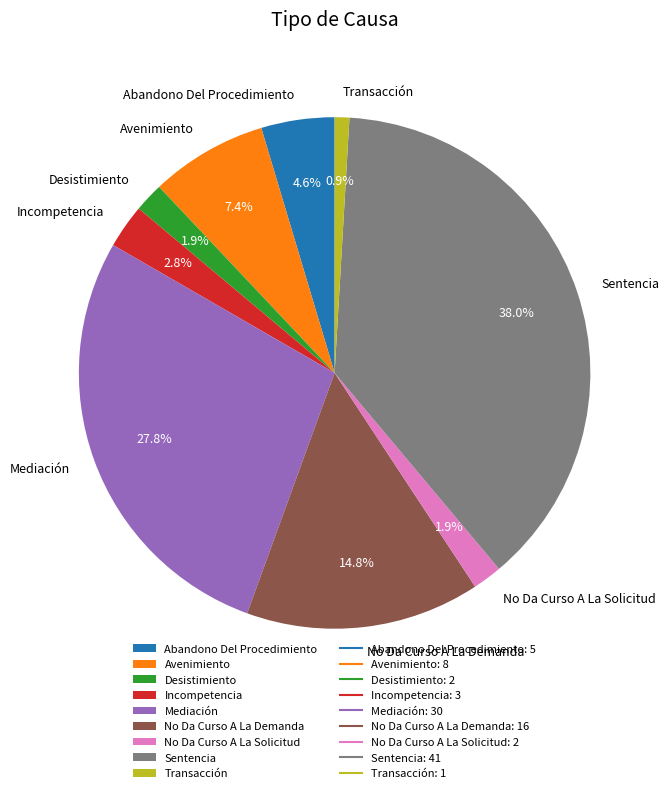

Does Sentencia represent more than half of the total?

No